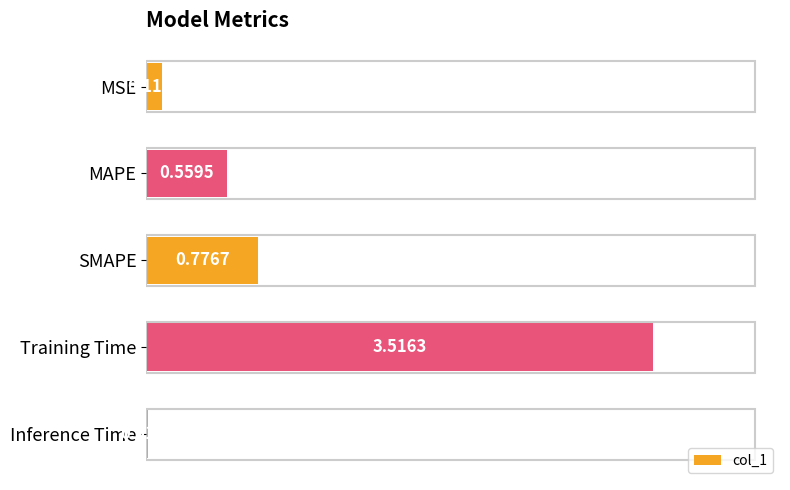

Which label corresponds to the smallest value in the chart?

Inference Time